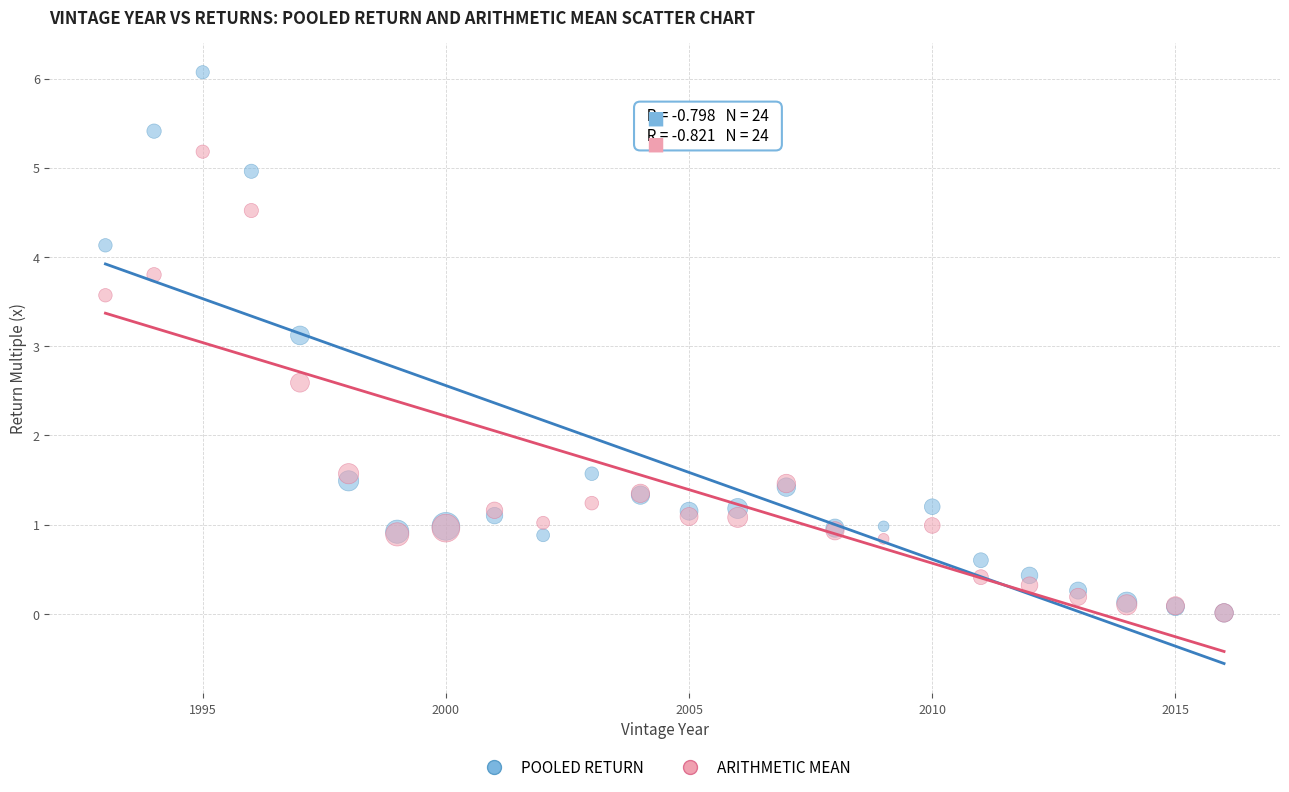

Across all series, what Y value is closest to 3?

3.1